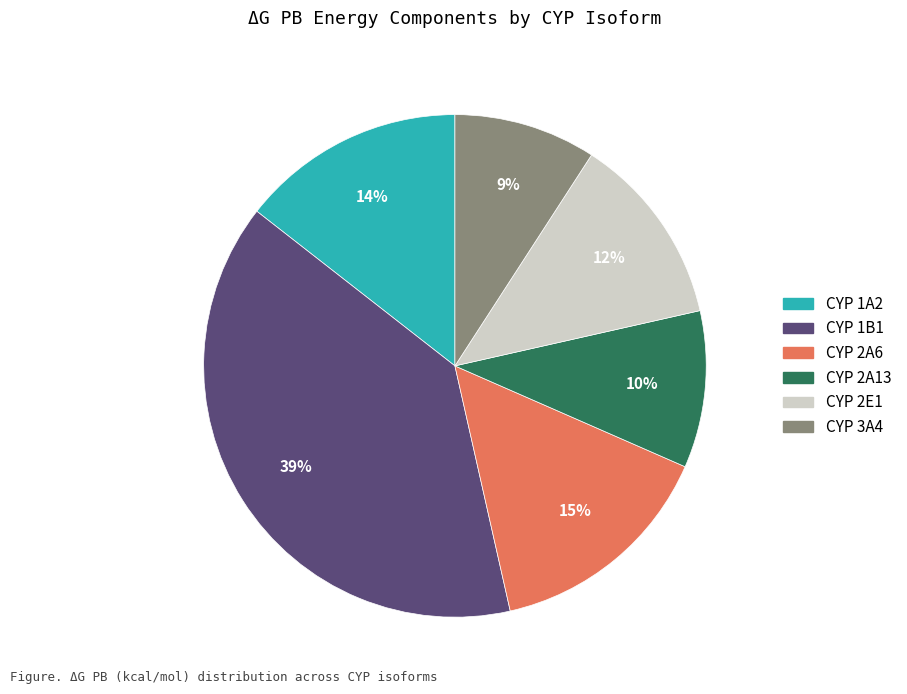

To the nearest percent, what is the difference between the CYP 1B1 and CYP 2A6 slice percentages?

24%